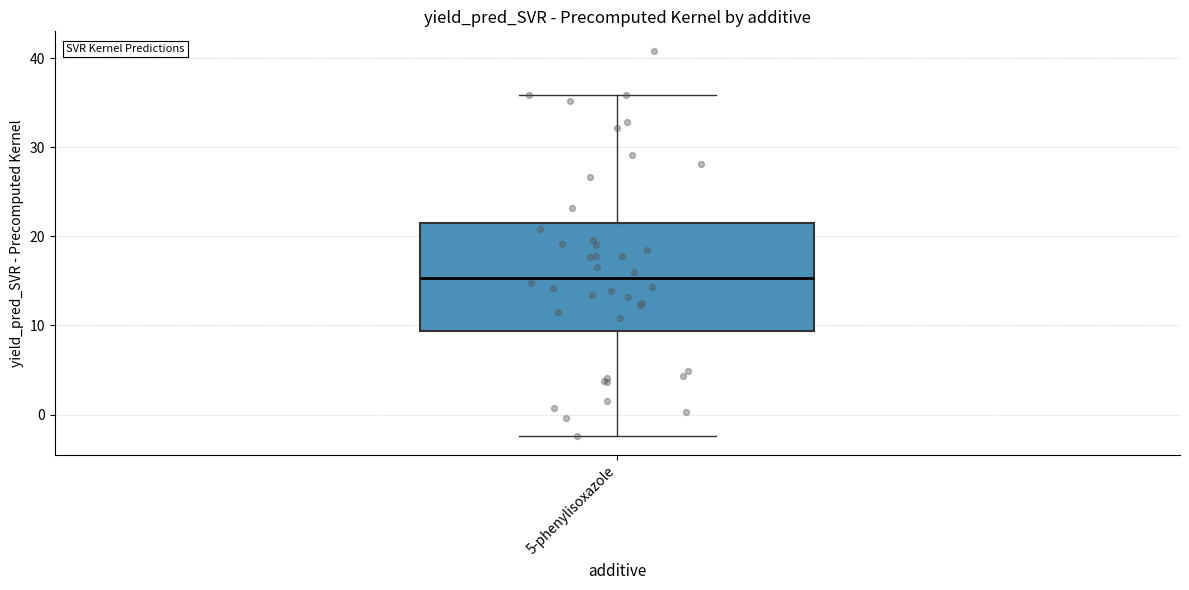

Transcribe this box plot: give where the median line is, the range the box spans, and where the two whiskers end, as read against the y-axis. The values are not printed on the chart, so give them approximately, as read against the axis.

median 15, box 9 to 21, whiskers -2 to 36